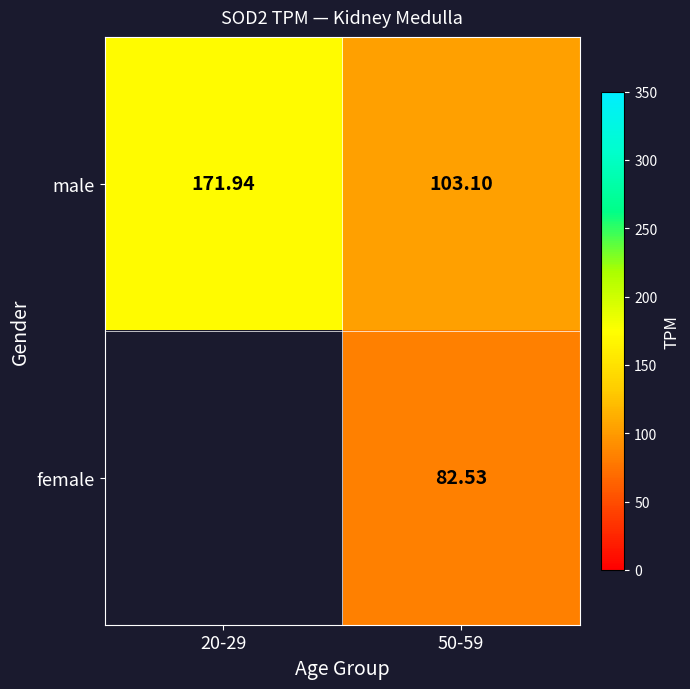

How many data points in male are less than 171?

1